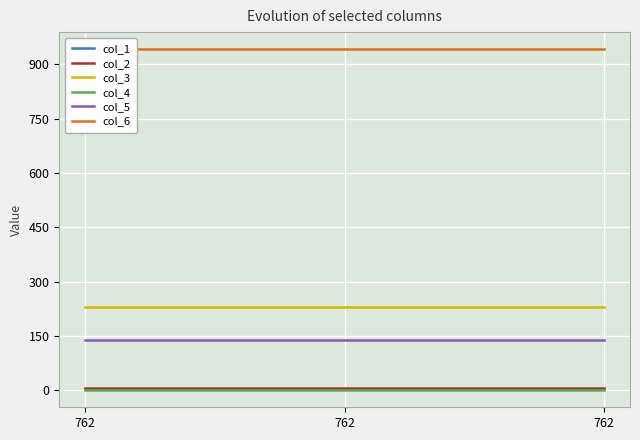

What is the maximum value for col_5?

140